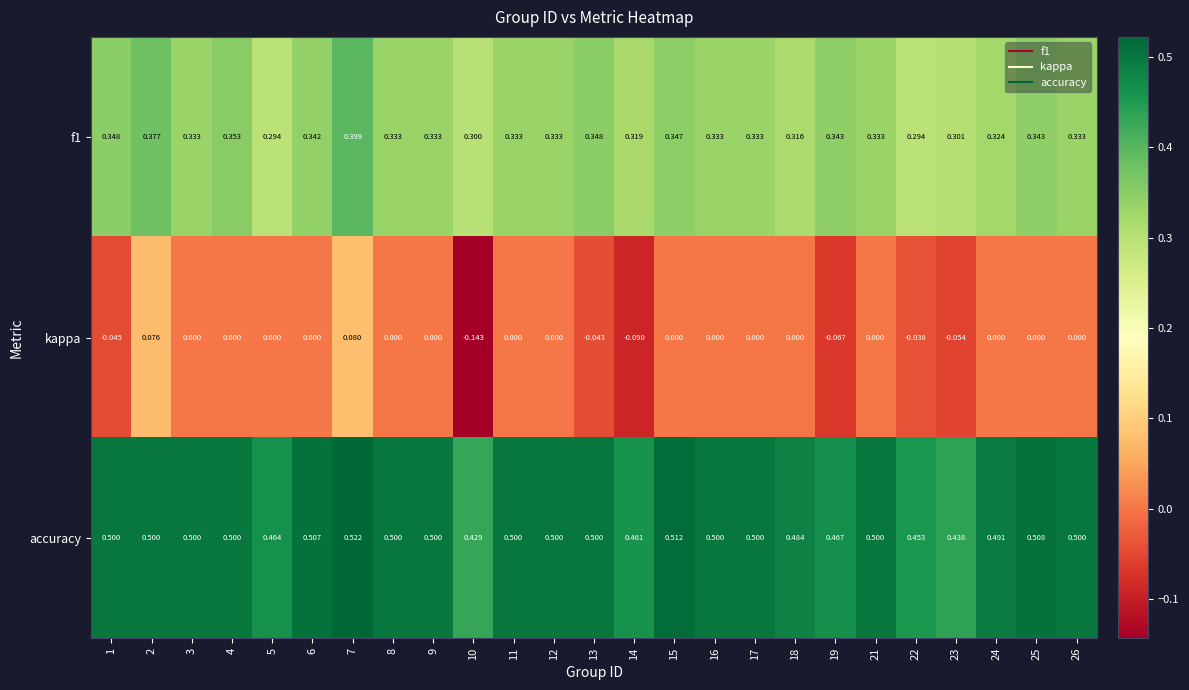

Is the value of accuracy at 16 greater than the value of kappa at 19?

Yes